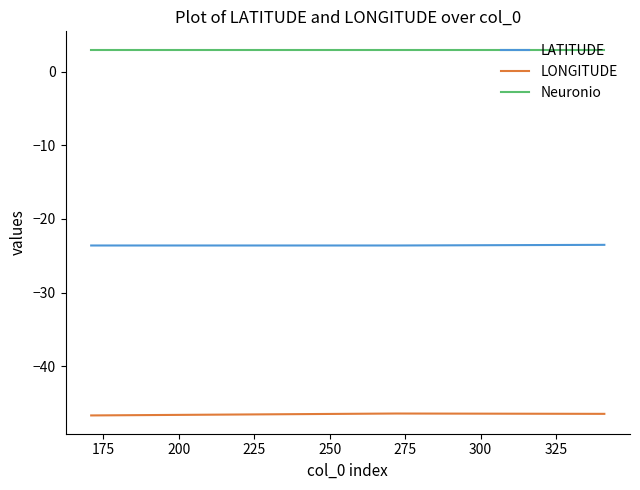

Which series has the largest total across all categories?

Neuronio